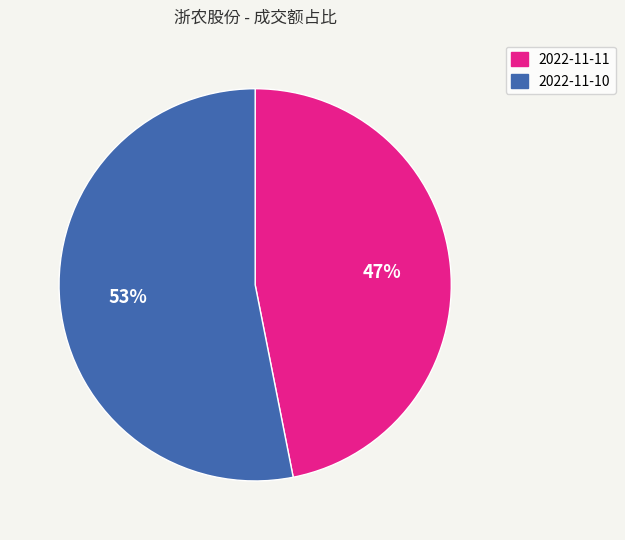

Rank the categories by value from highest to lowest.

2022-11-10, 2022-11-11